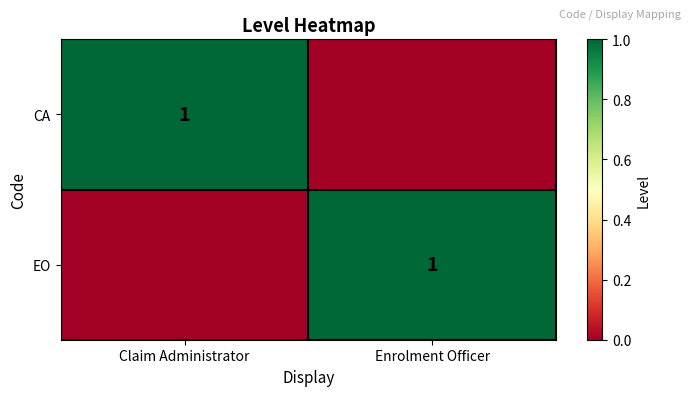

Is it true that CA equals 2 at Claim Administrator?

False